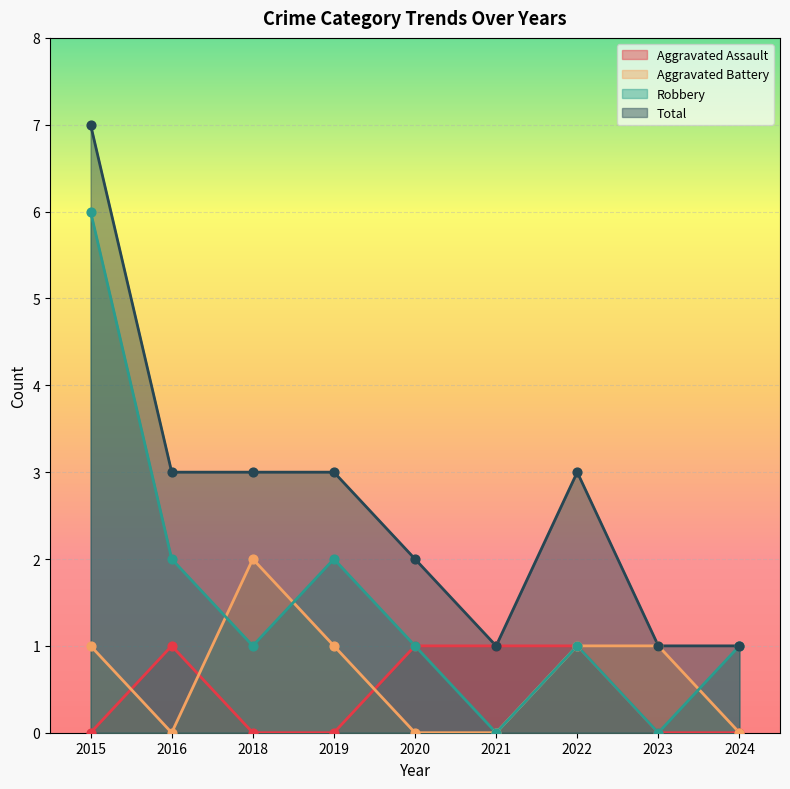

What is the total value across all series at 2022?

6